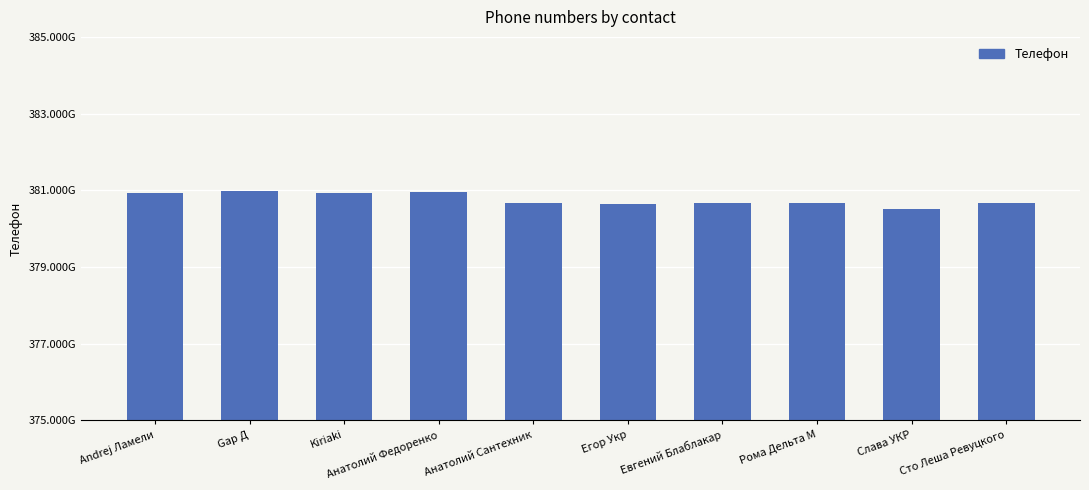

Rank the categories by value from highest to lowest.

Gар Д, Анатолий Федоренко, Kiriaki, Andrej Ламели, Евгений Блаблакар, Сто Леша Ревуцкого, Анатолий Сантехник, Рома Дельта М, Егор Укр, Слава УКР